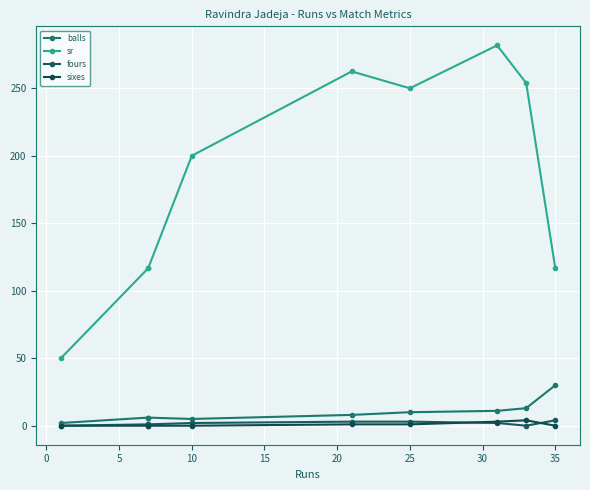

Which series has the widest spread of values?

sr